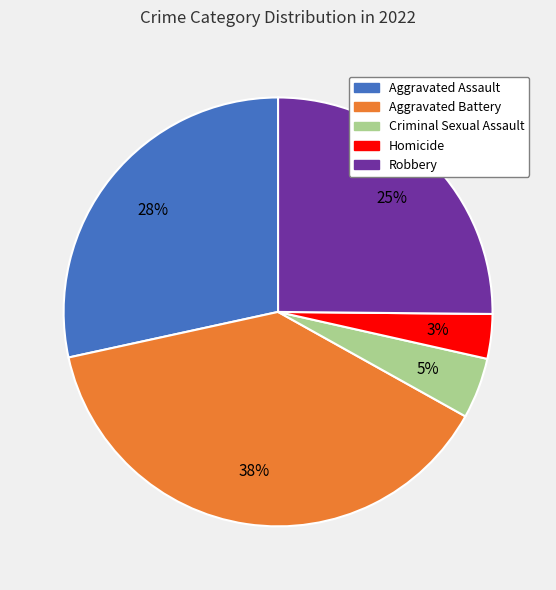

Is the sum of Robbery and Criminal Sexual Assault greater than half?

No